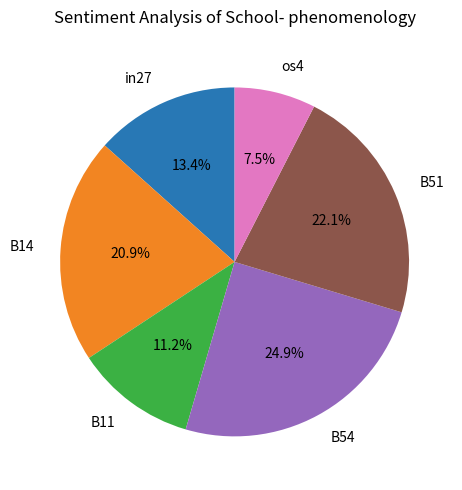

Which slice is the largest?

B54